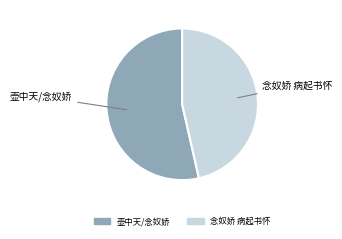

Is there any slice that represents more than half of the pie?

Yes